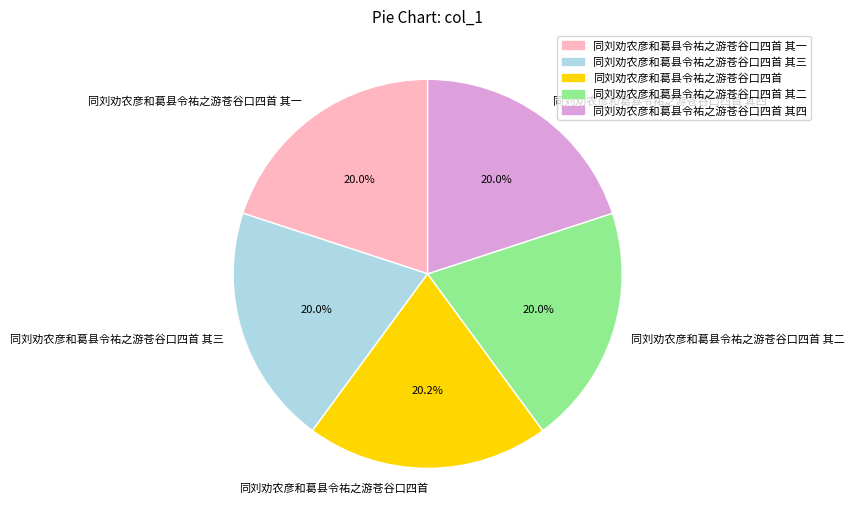

Is it true that 同刘劝农彦和葛县令祐之游苍谷口四首 其一 is 20% of the pie?

True